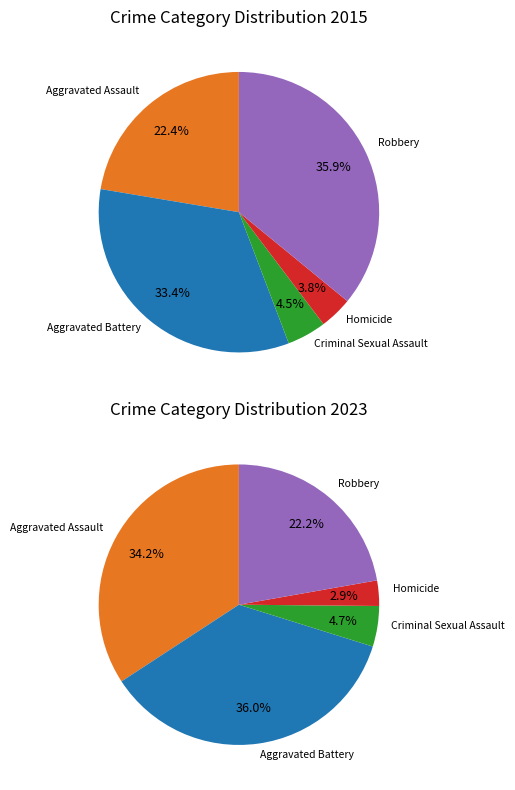

Which series changed the most between Homicide and Robbery?

values_2015